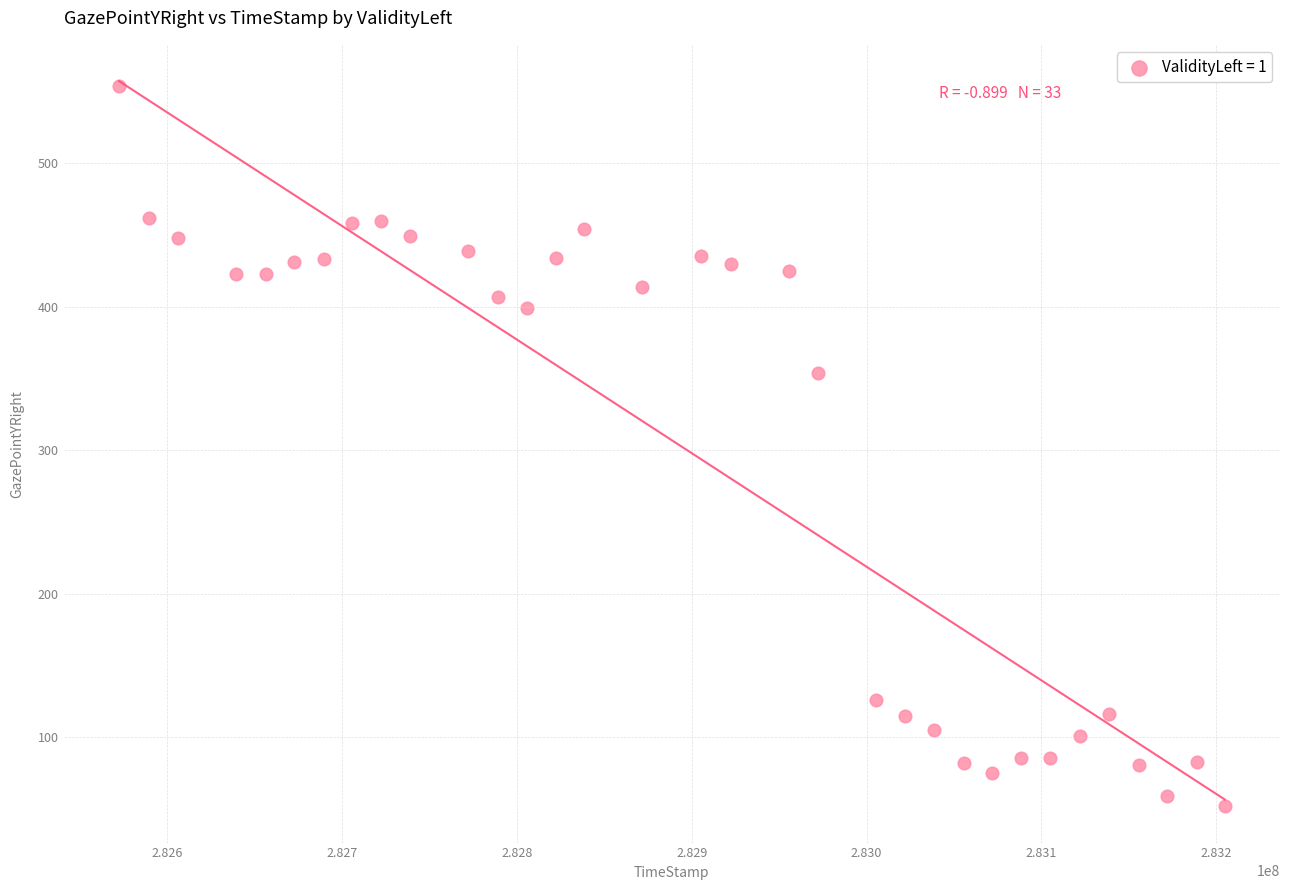

What Y value in the scatter plot is closest to 303?

354